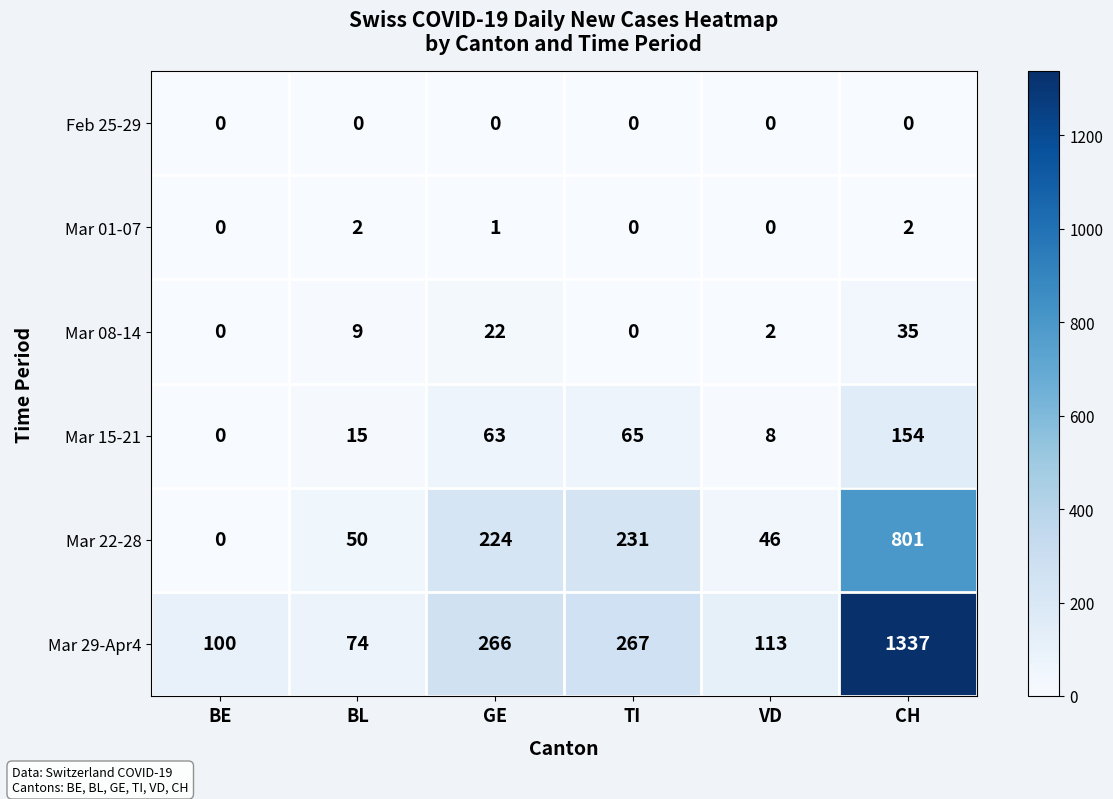

At which label is Mar 08-14 closest to 17?

GE